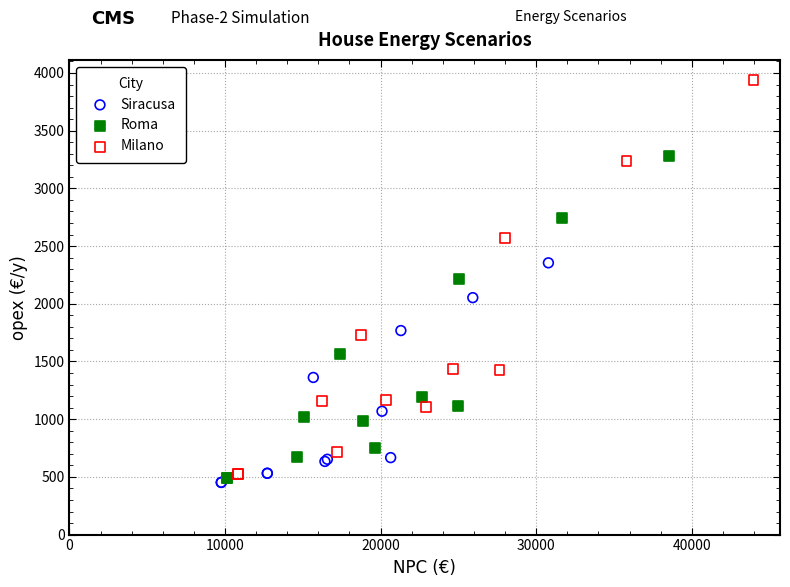

Which series has the widest spread of Y values?

Milano